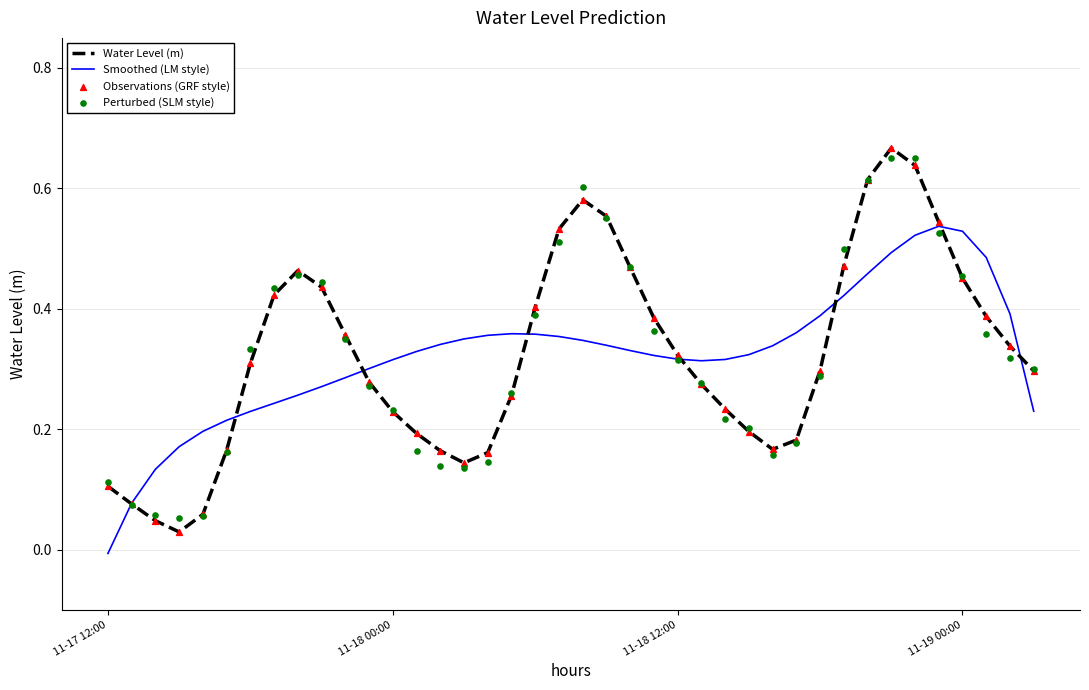

At which category is the sum across all series the highest?

33